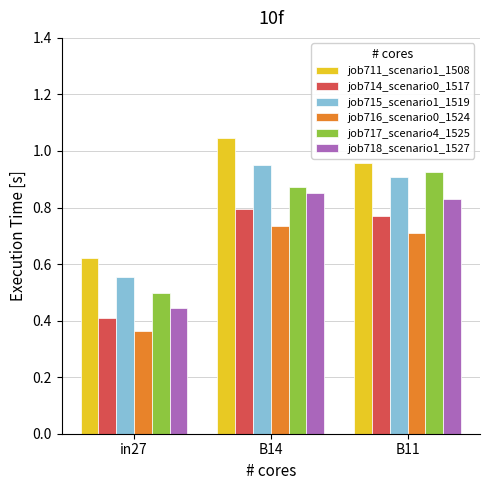

The job716_scenario0_1524 series shows 0.7 at B11. True or false?

True